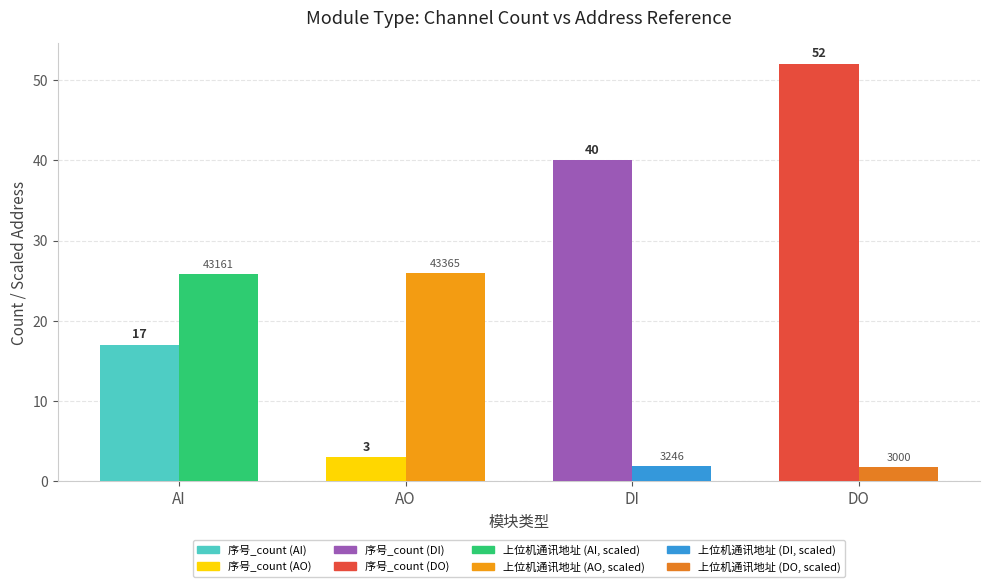

How many bars are there in each group?

2